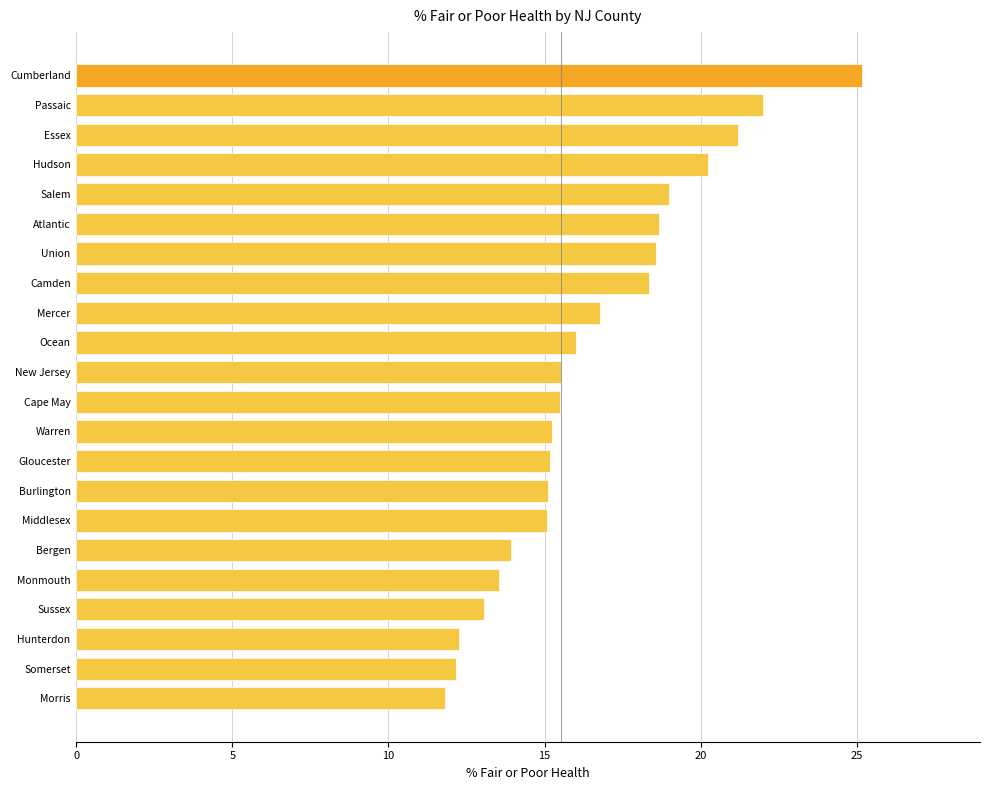

Does the chart contain stacked bars?

No